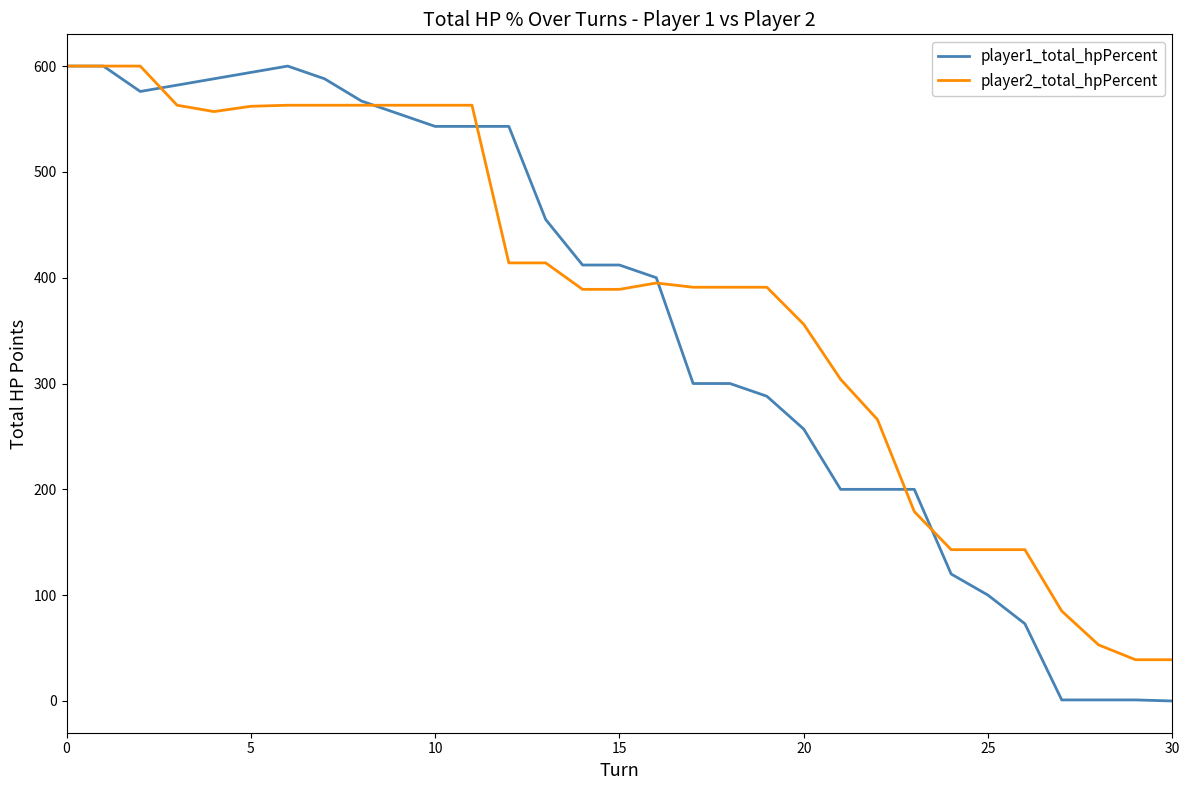

What is the greatest value displayed?

600